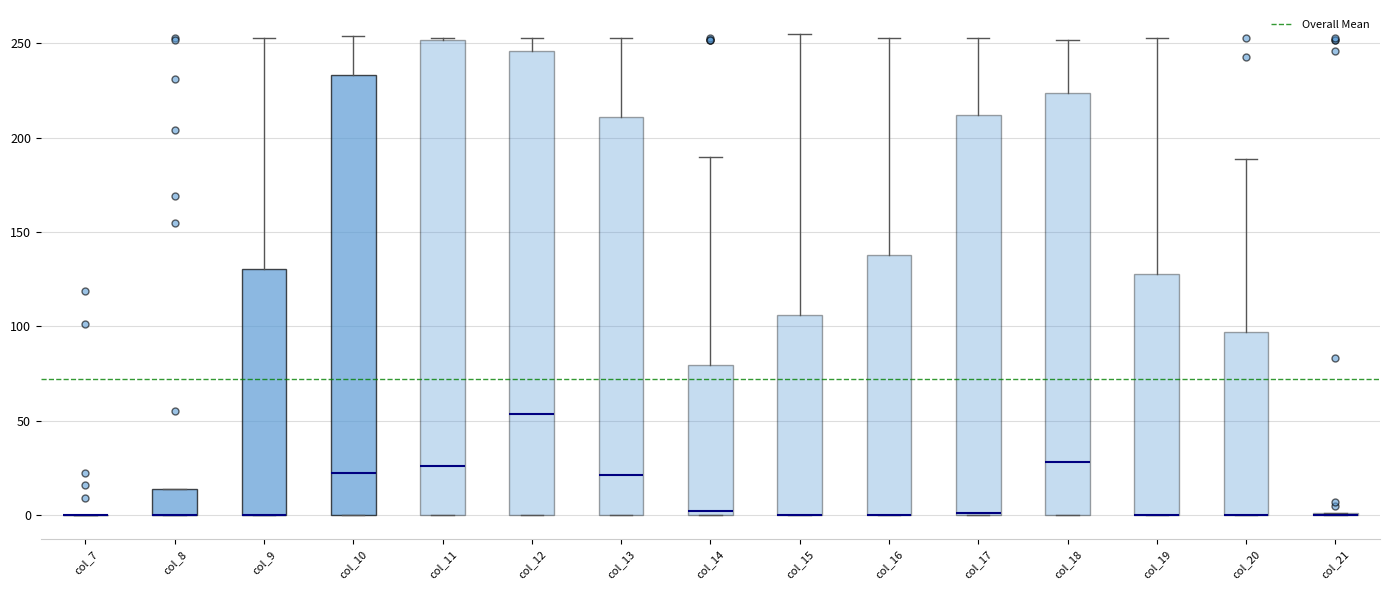

Where does the upper whisker of the box for col_12 end on the y-axis? The values are not printed on the chart, so give them approximately, as read against the axis.

255